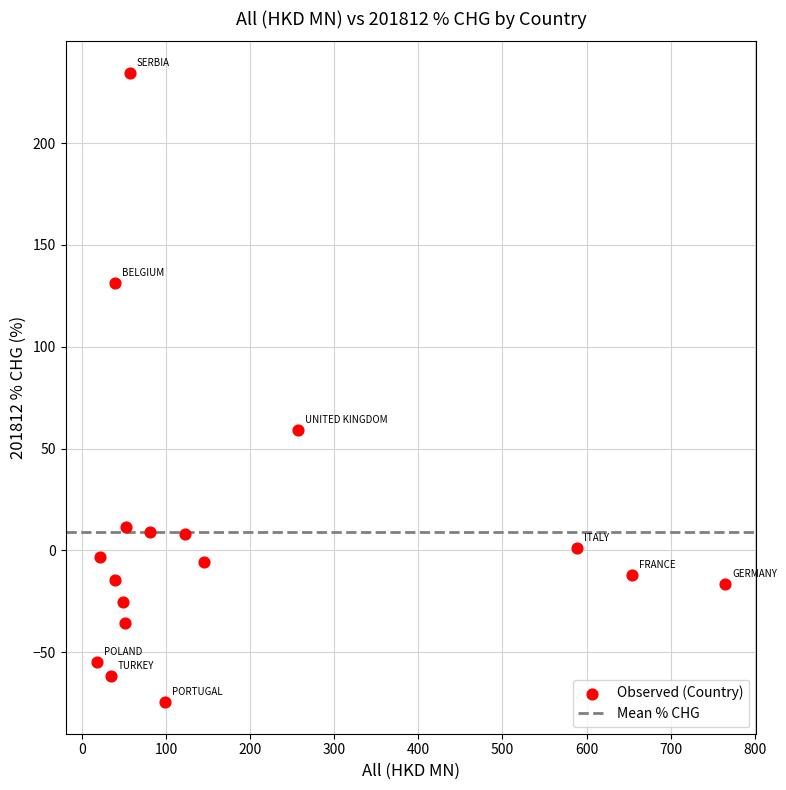

What is the range of X values (max minus min)?

746.4